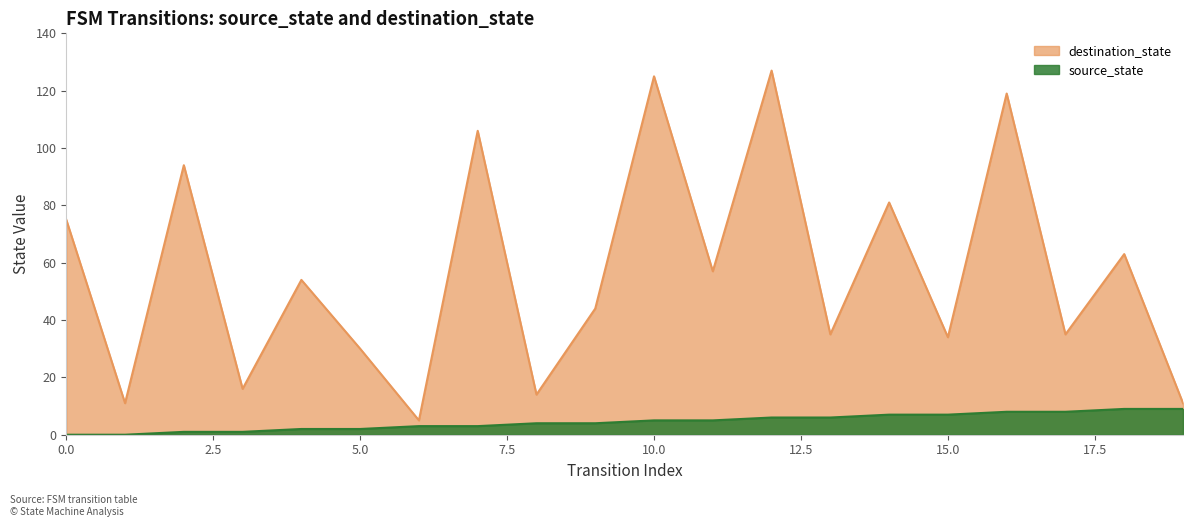

True or false: source_state and destination_state cross at least once.

False